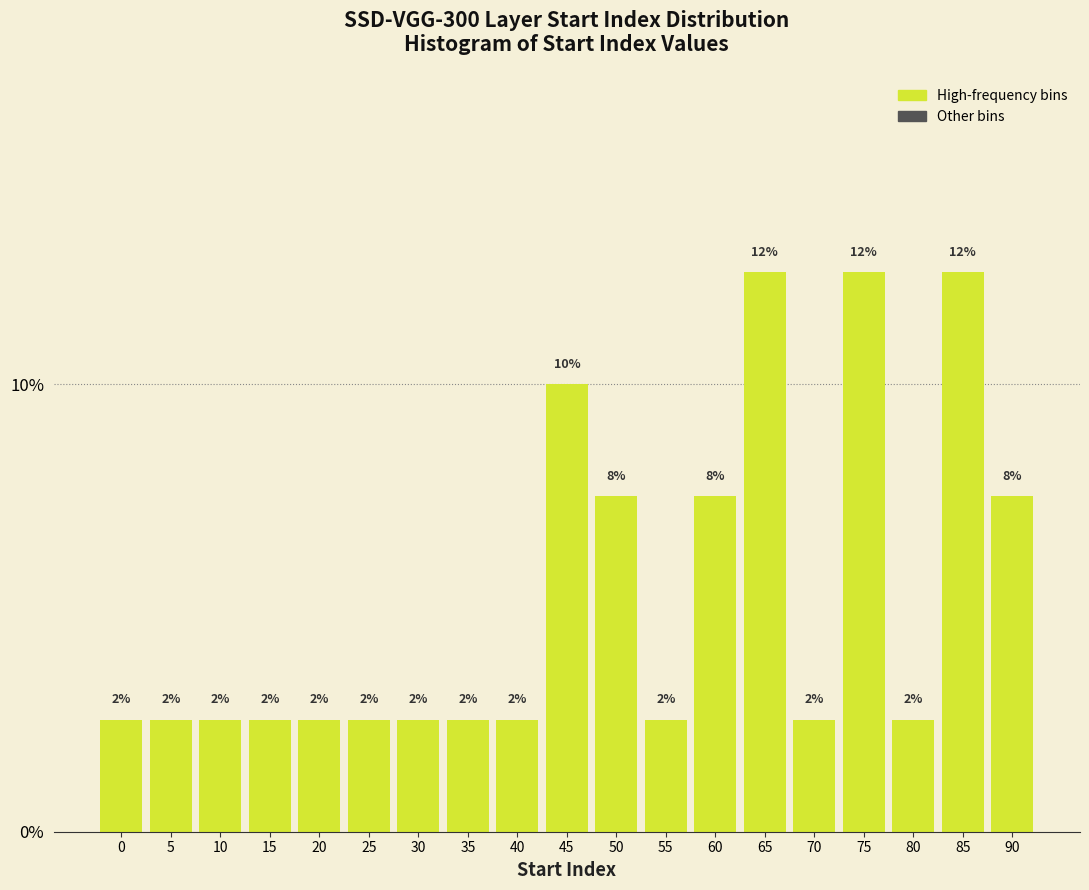

How many bars are there in total?

19